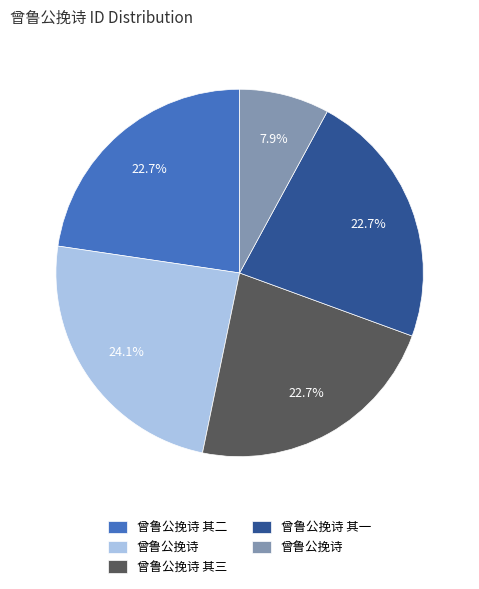

Is there any slice that represents more than half of the pie?

No